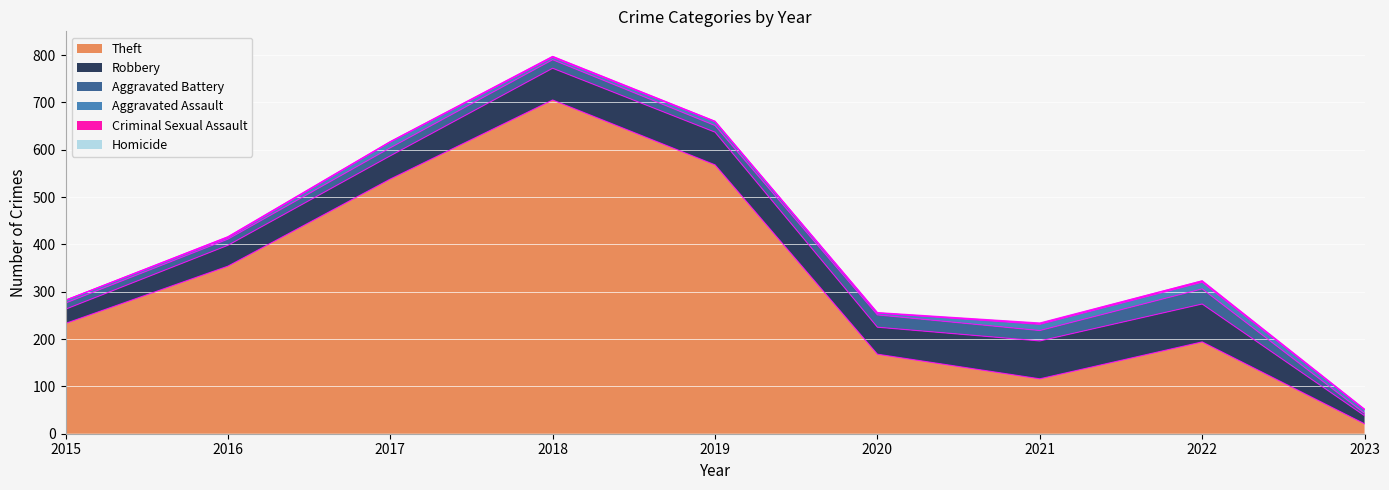

How many data points in Criminal Sexual Assault are above 1?

4